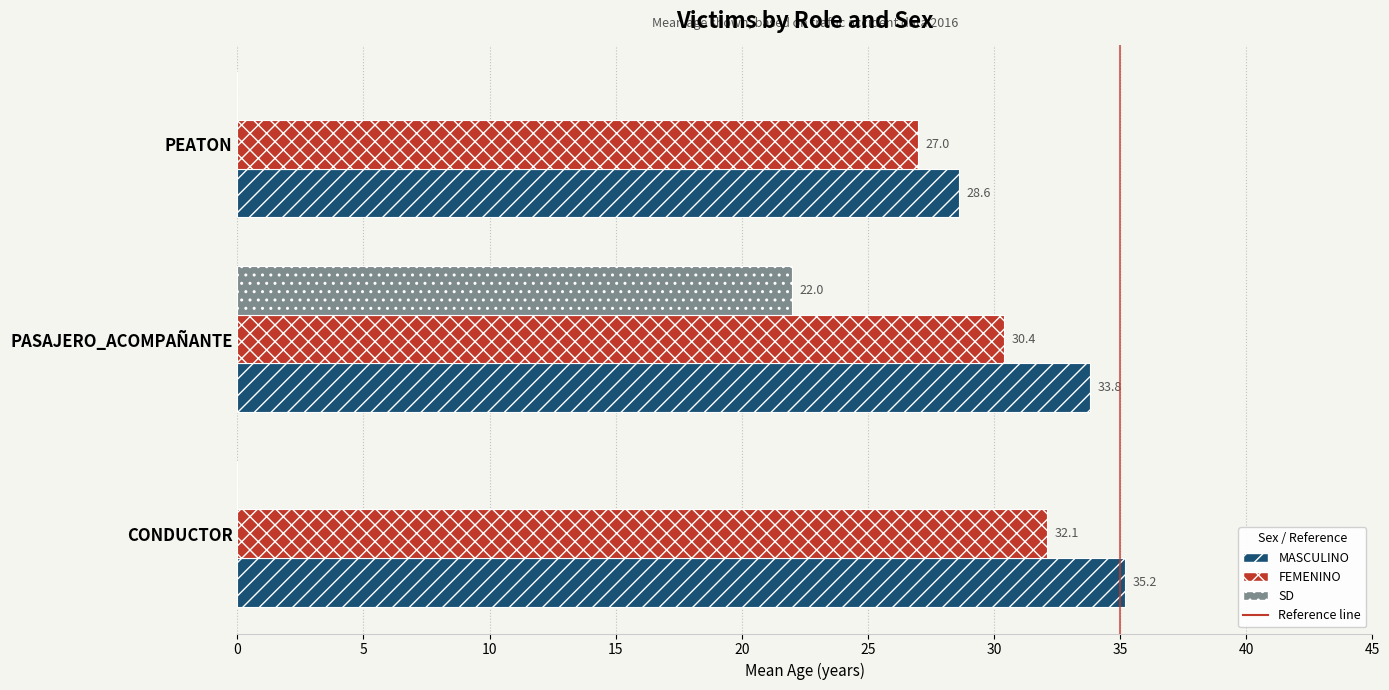

What is the highest value of the MASCULINO series?

35.2